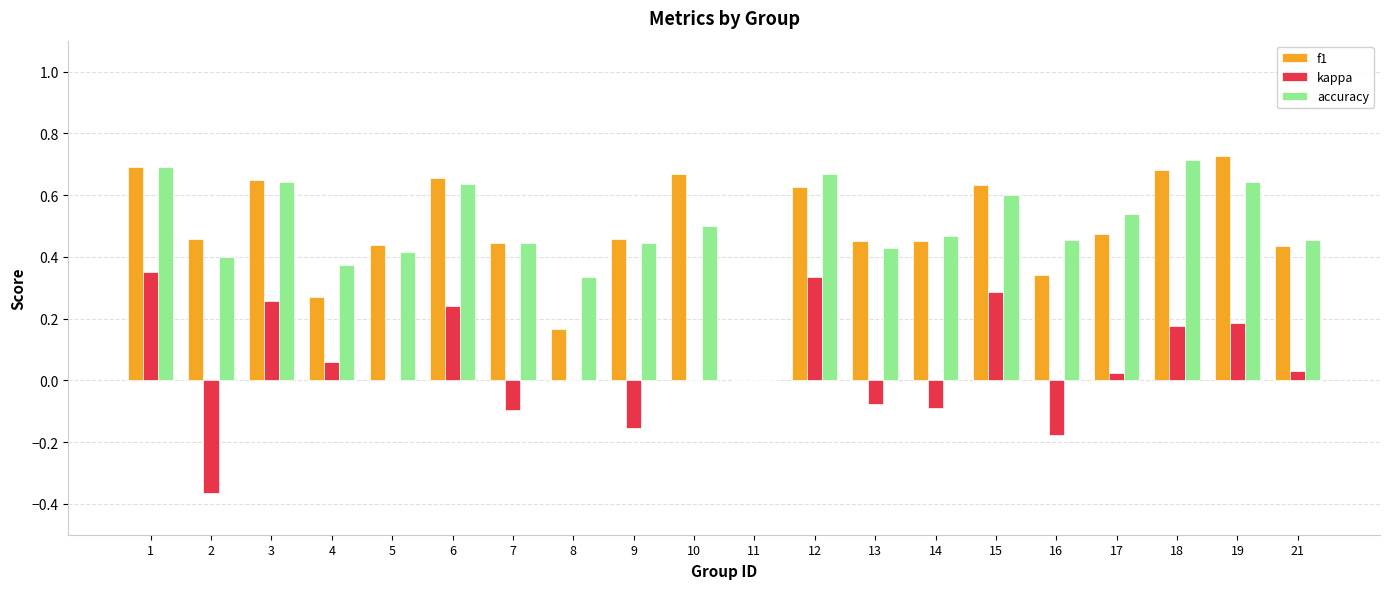

Which series changed the most between 10 and 16?

f1